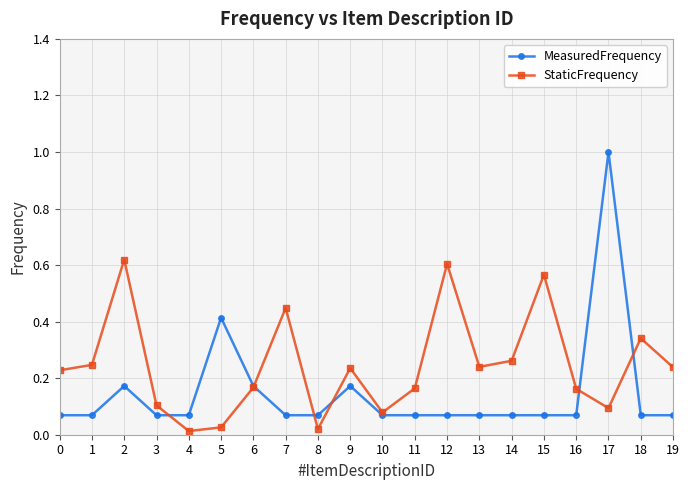

Which series has the largest total across all categories?

StaticFrequency